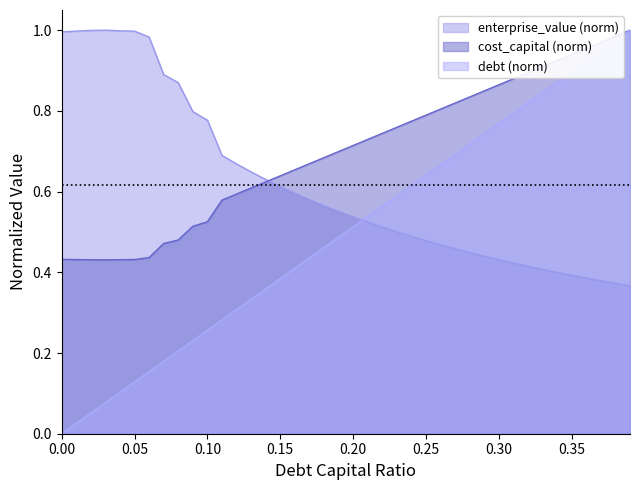

What position from the right is 0.38?

2